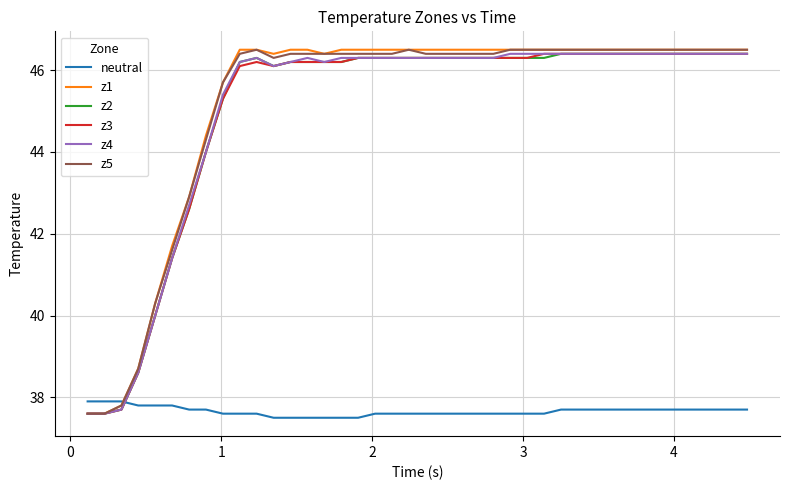

What is the maximum value for z1?

46.5